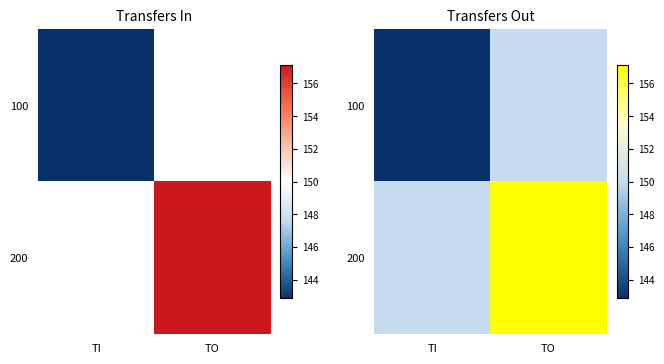

How many data points does each series have?

2